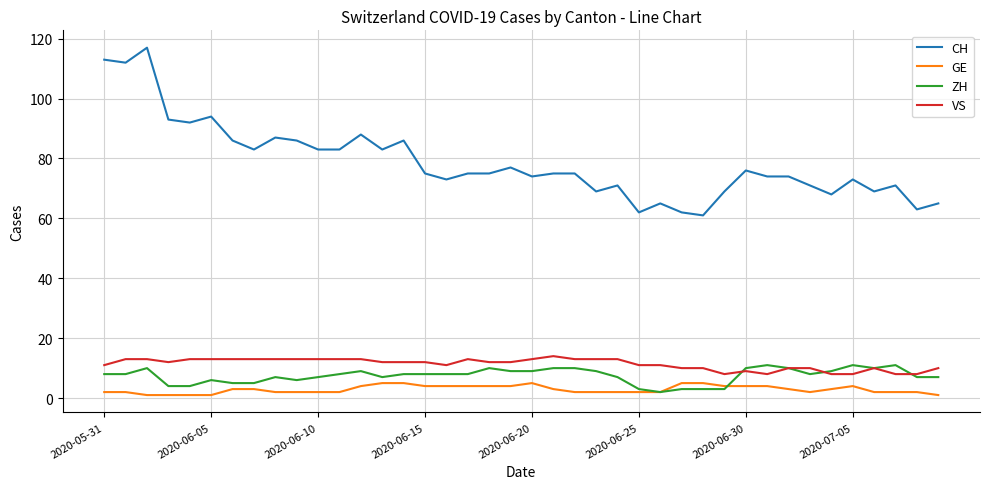

Which series has the largest range (max minus min)?

CH